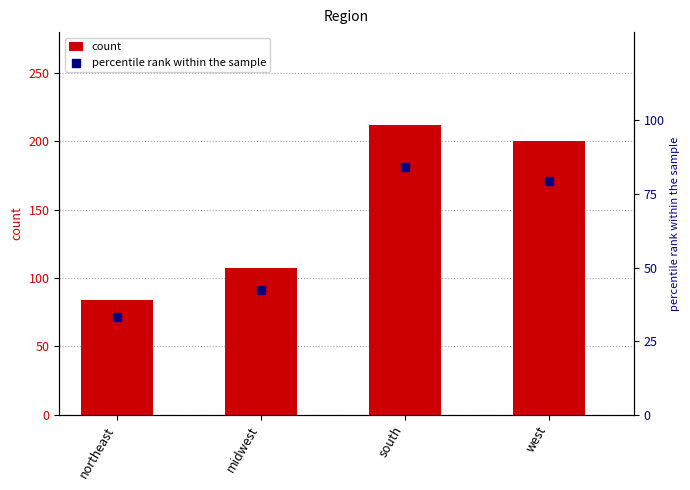

What are all the series names shown in the legend?

count, percentile rank within the sample